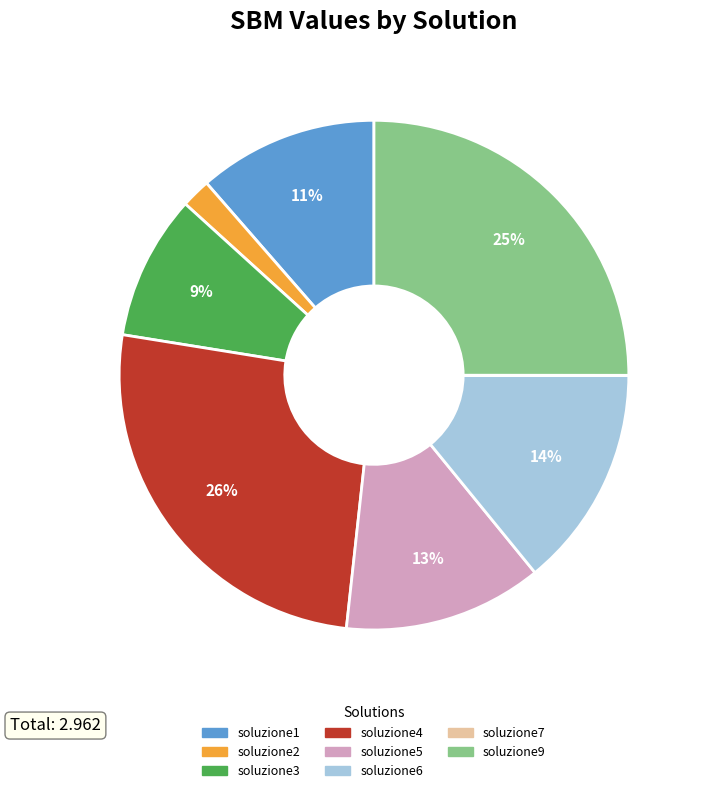

The soluzione9 slice represents 19% of the pie. True or false?

False